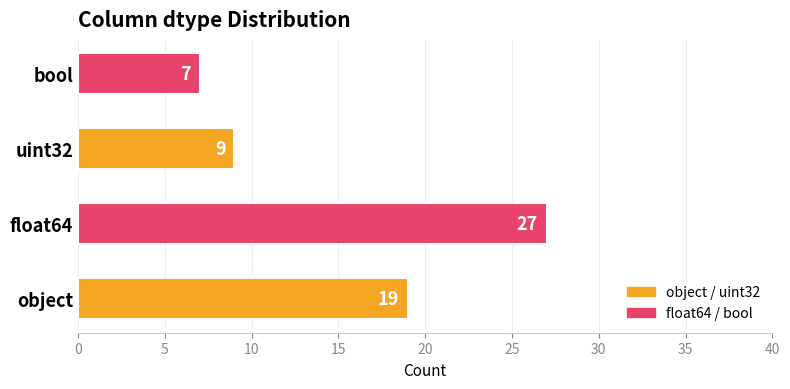

Count the values in the range 9 to 27.

3